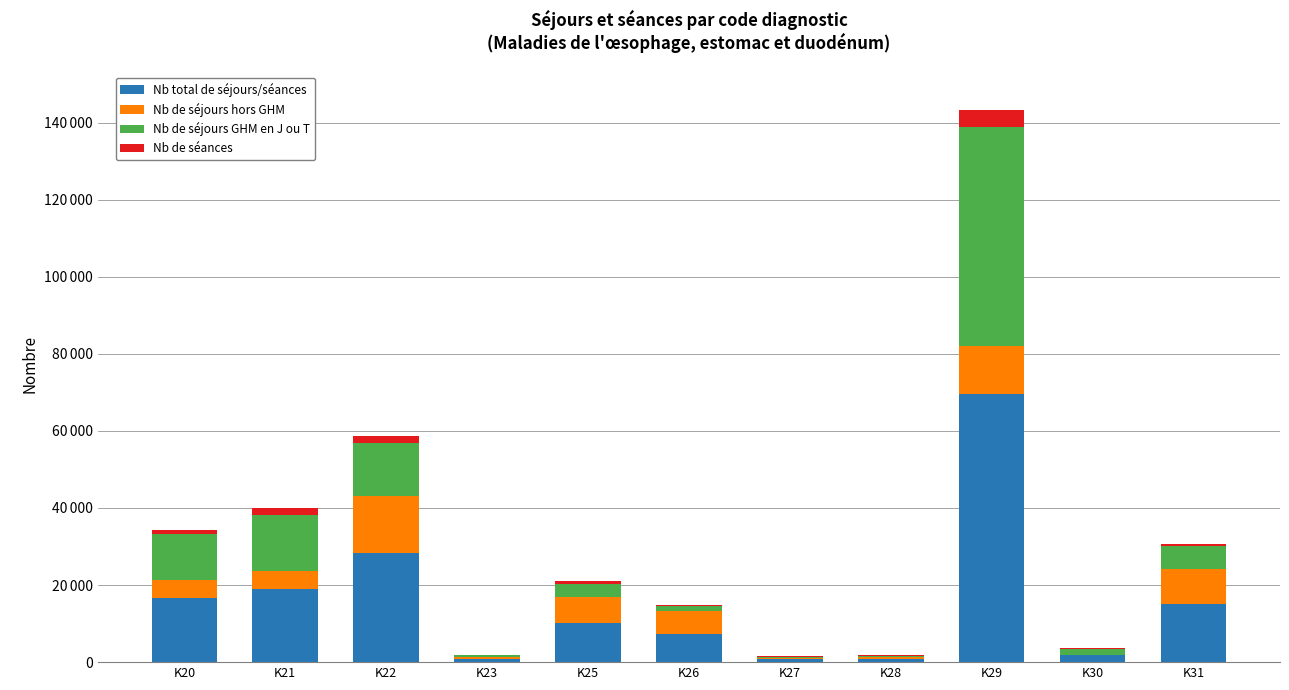

List the labels in order of Nb total de séjours/séances value, largest first.

K29, K22, K21, K20, K31, K25, K26, K30, K23, K28, K27